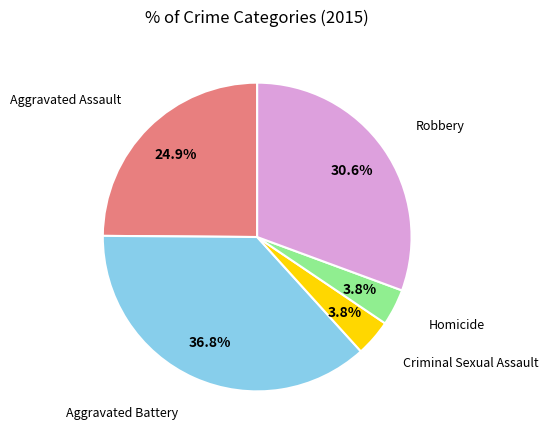

Is there any slice that represents more than half of the pie?

No